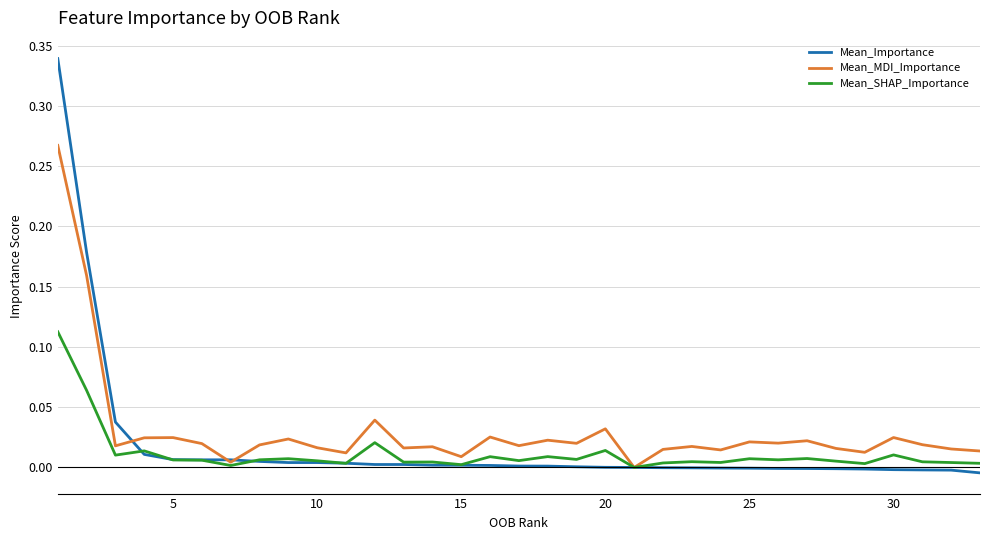

Which series has the largest range (max minus min)?

Mean_Importance